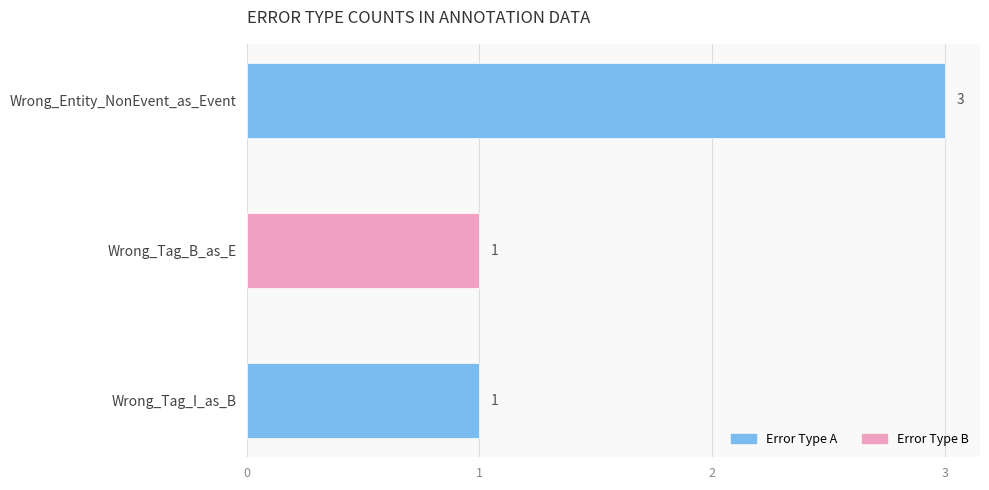

Reading bottom to top, list all the values displayed in this chart.

Wrong_Tag_I_as_B=1	Wrong_Tag_B_as_E=1	Wrong_Entity_NonEvent_as_Event=3